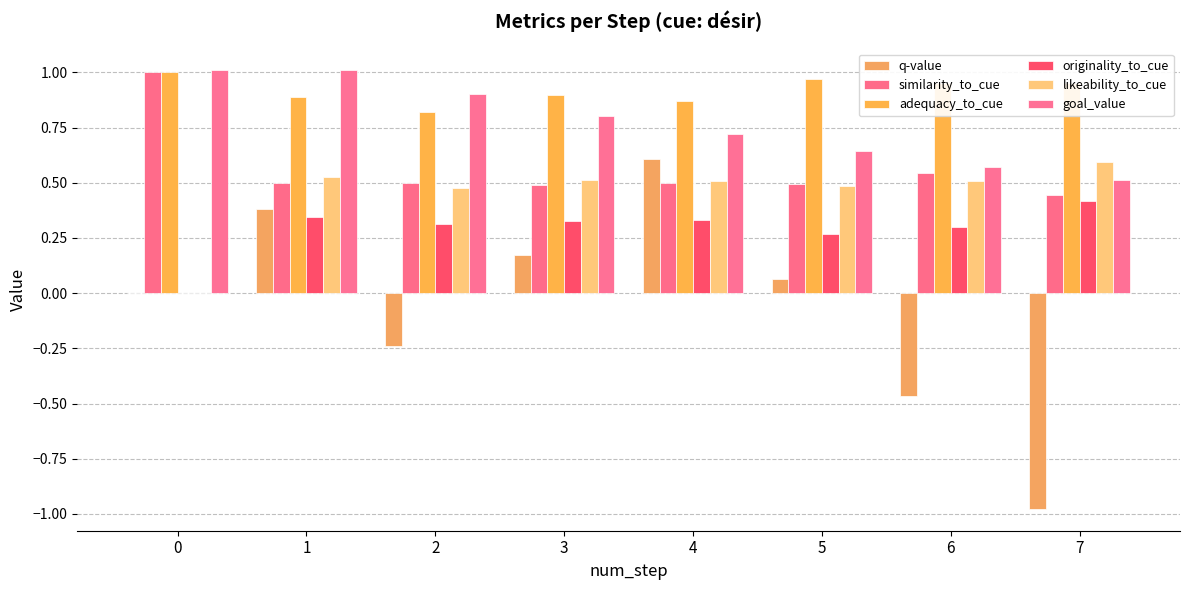

At which label does q-value first exceed 0?

1